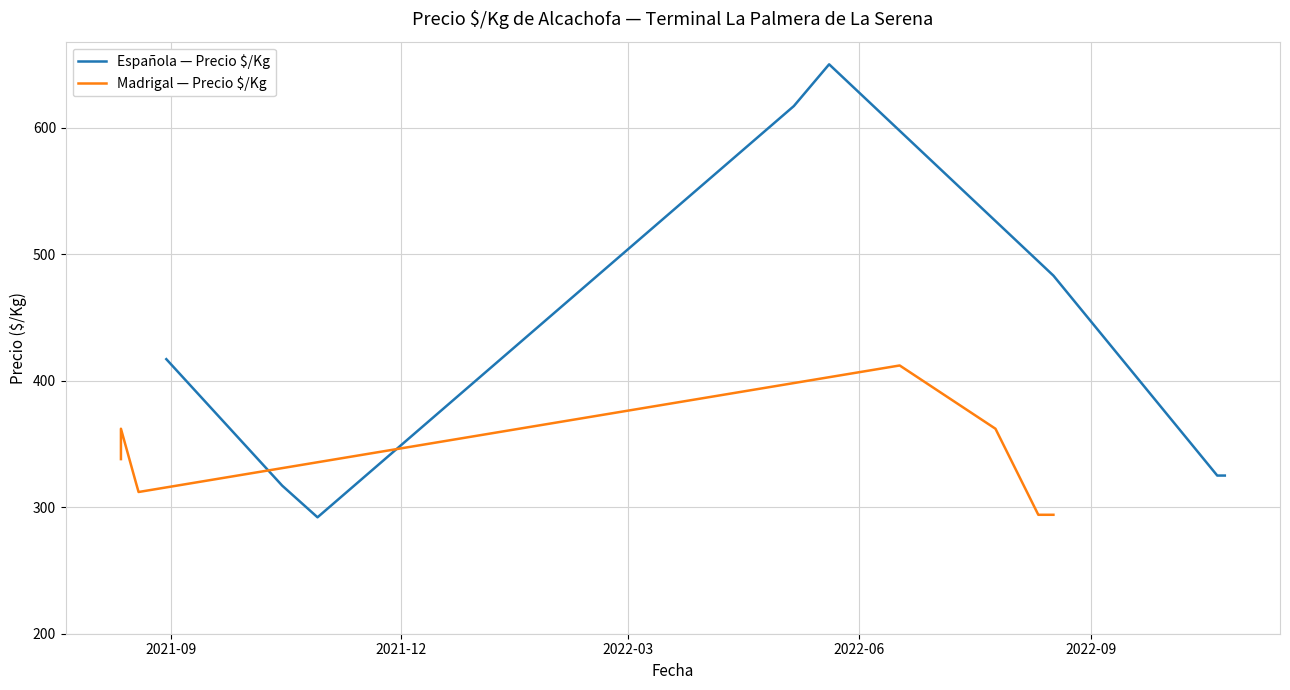

Is this an area chart (filled region under the line)?

No